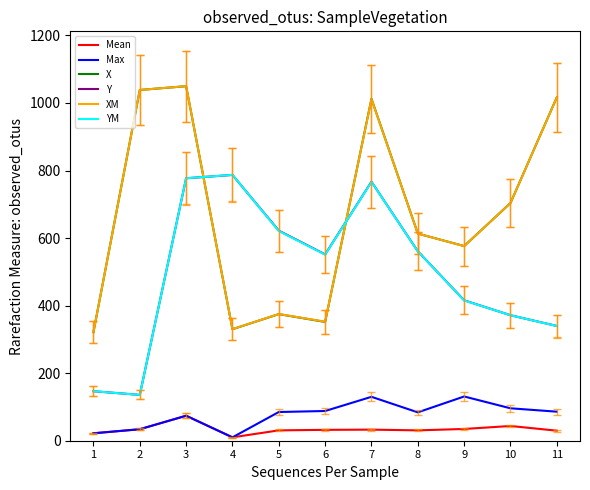

The XM series shows 703.7 at 10. True or false?

True